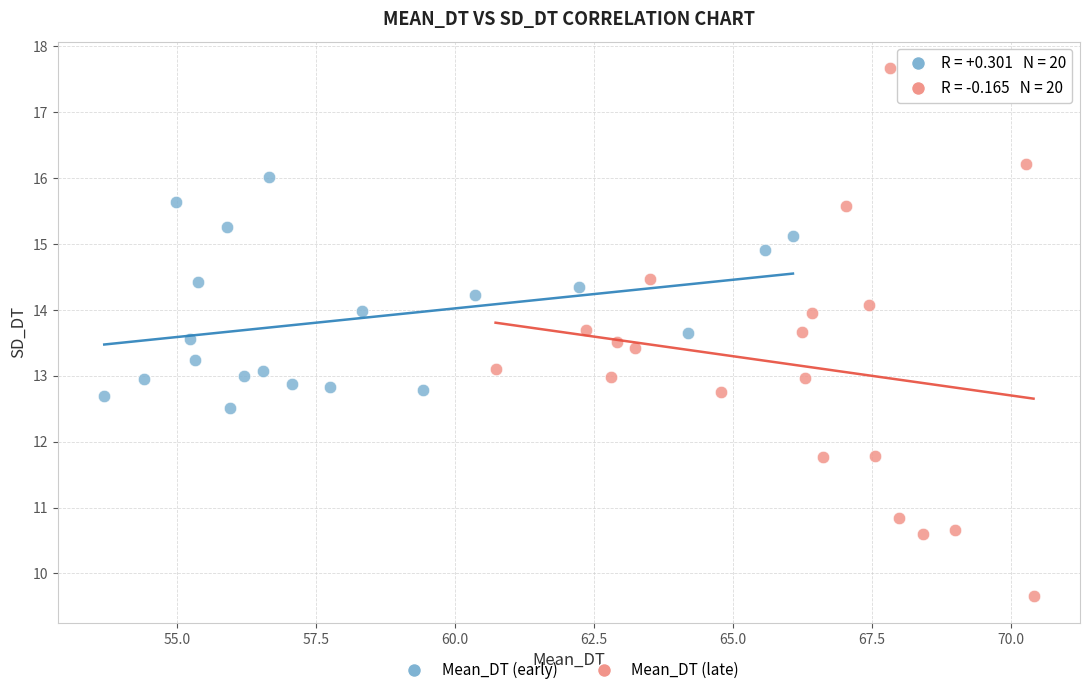

Which series has the widest spread of Y values?

Mean_DT (late)